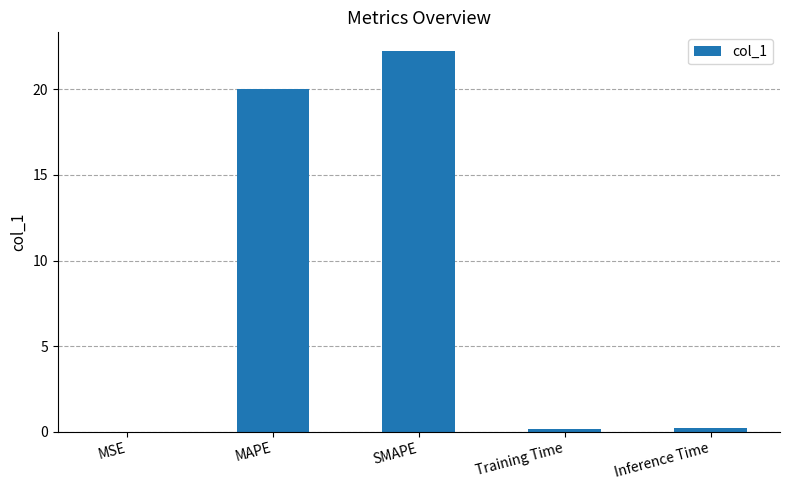

The chart shows a value of 0.0 at MSE. True or false?

True